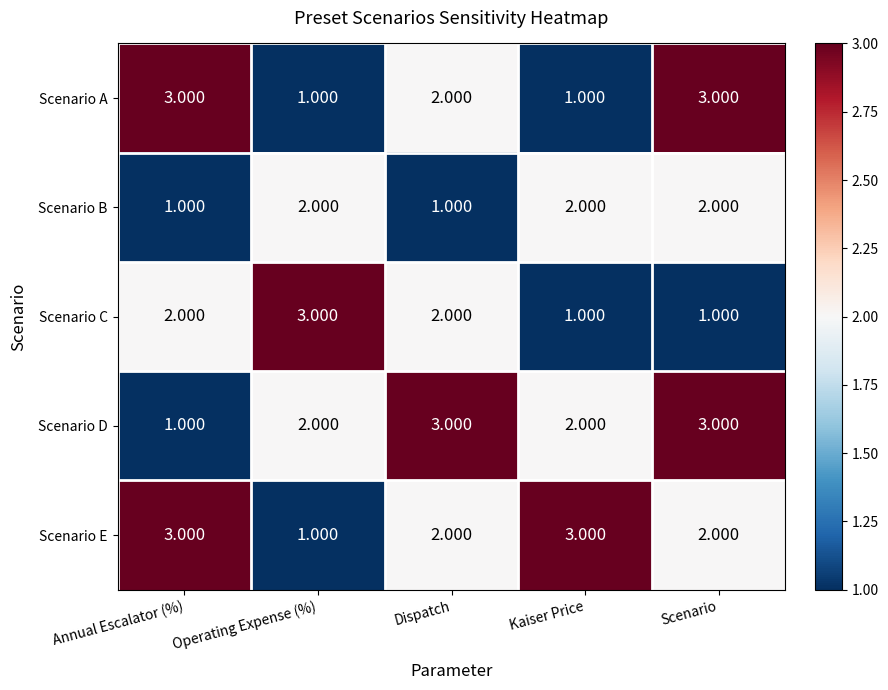

At which label does Scenario A first exceed 2?

Annual Escalator (%)